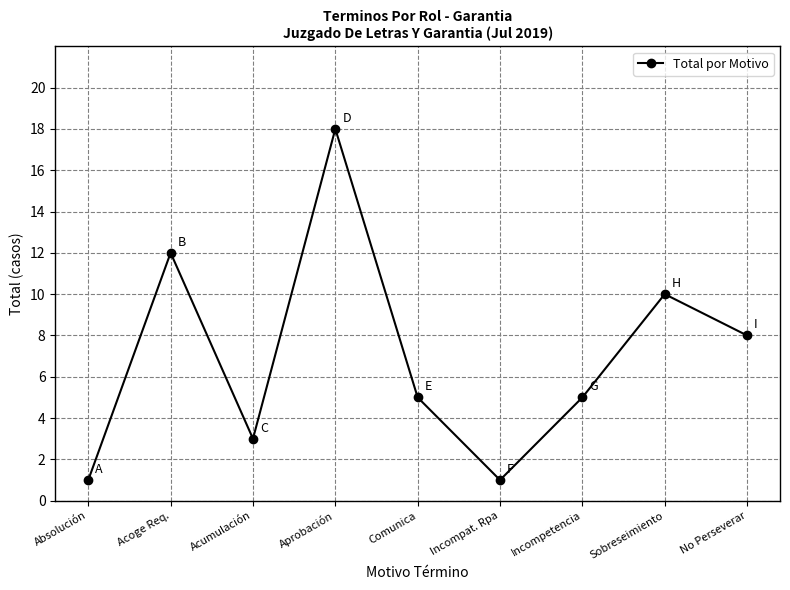

Reading left to right, list all the values displayed in this chart.

Absolución=1	Acoge Req.=12	Acumulación=3	Aprobación=18	Comunica=5	Incompat. Rpa=1	Incompetencia=5	Sobreseimiento=10	No Perseverar=8